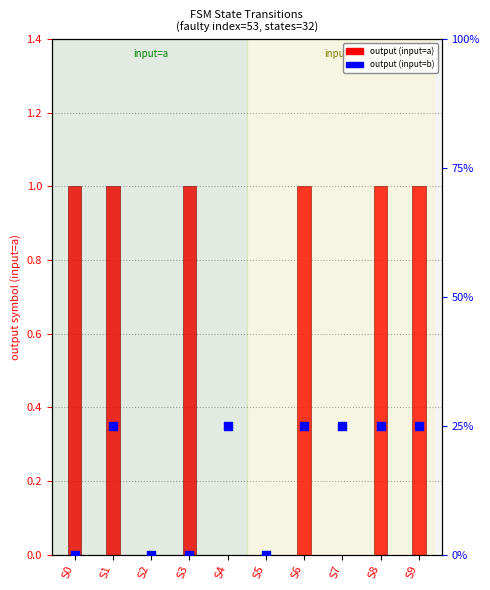

At which category is the sum across all series the highest?

S1